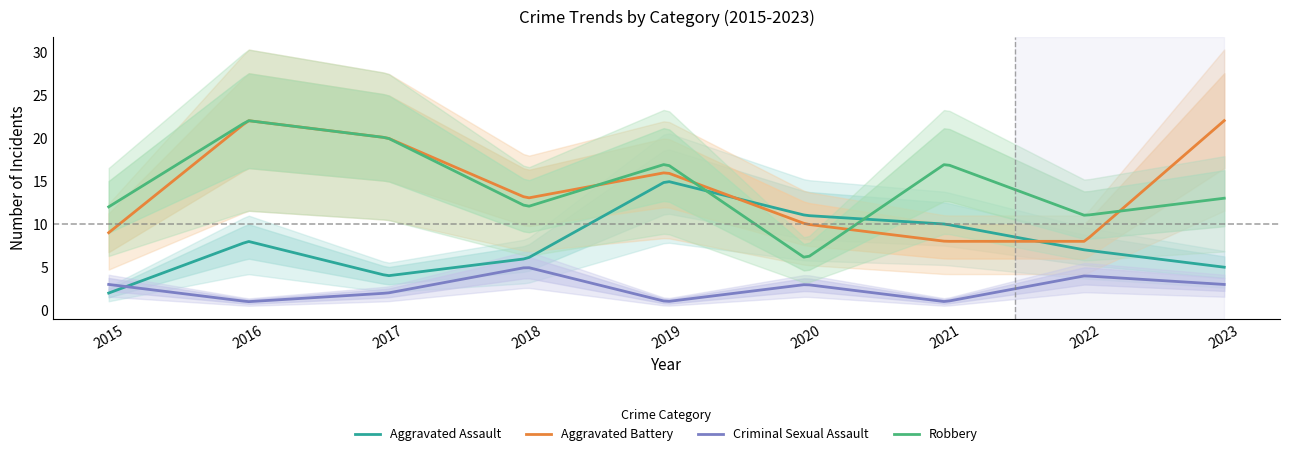

Which series changed the most between 2019 and 2022?

Aggravated Assault